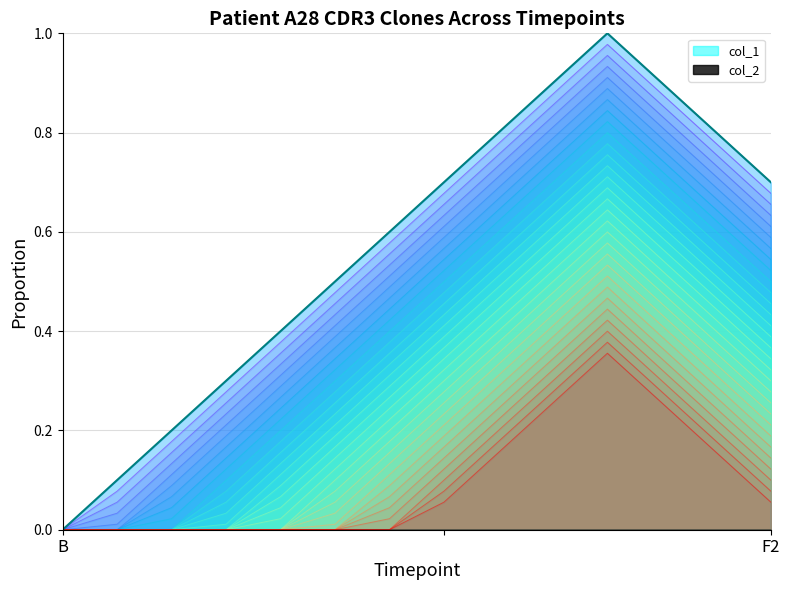

At which label is col_2 (main) closest to 0?

B